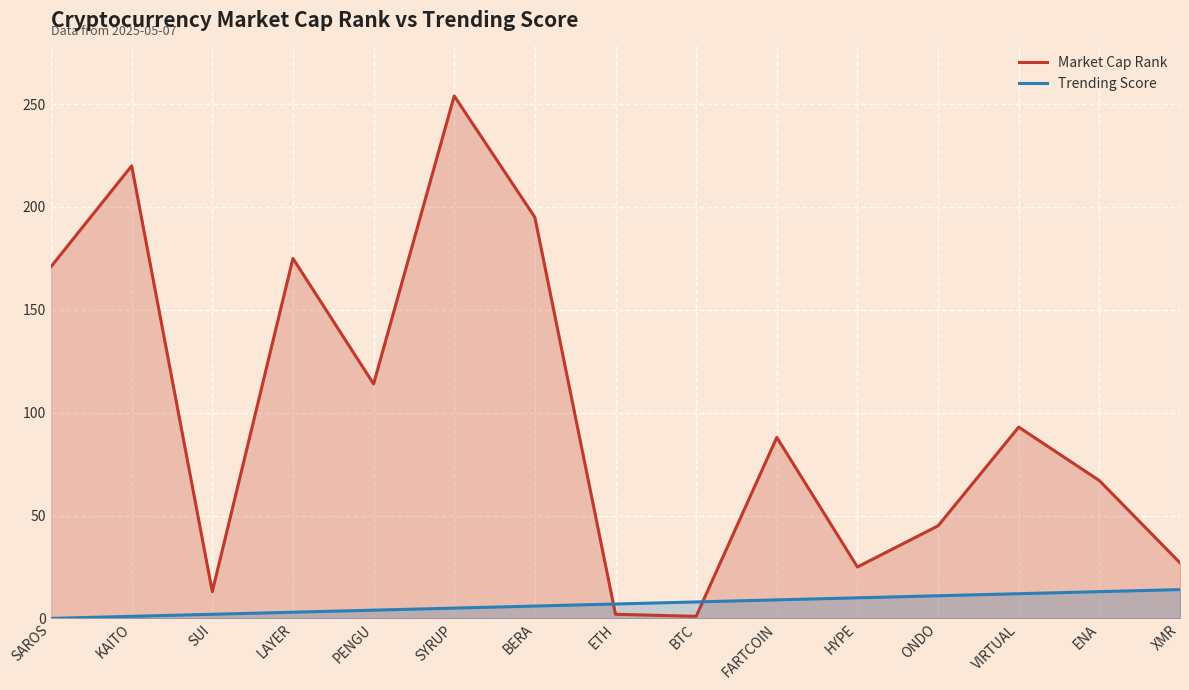

Between which two adjacent categories do Market Cap Rank and Trending Score first intersect?

BERA and ETH